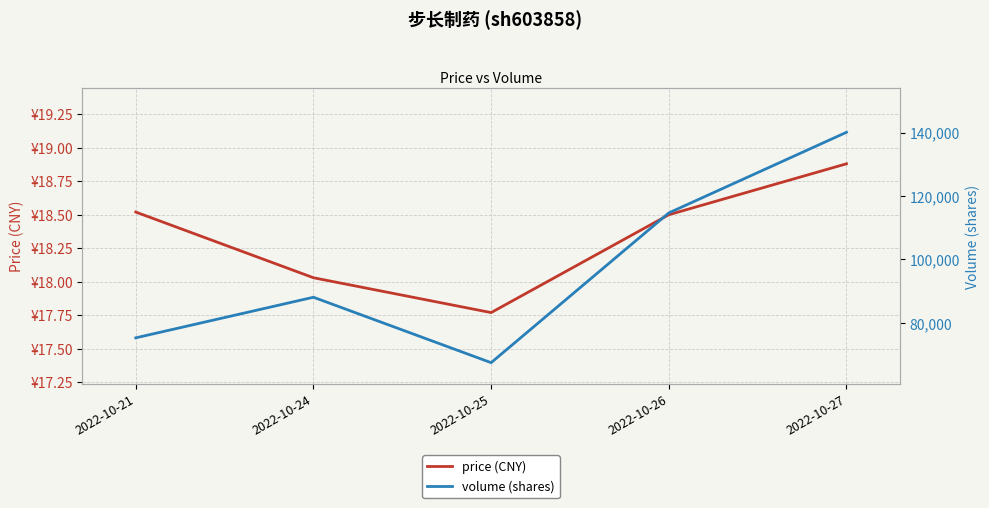

The value of volume (shares) at 2022-10-26 is 114658.0. True or false?

True